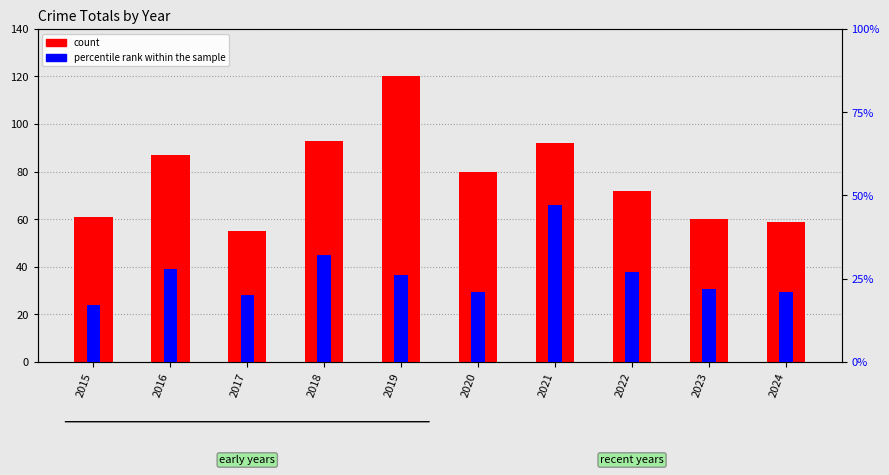

What is the minimum value shown in the chart?

17